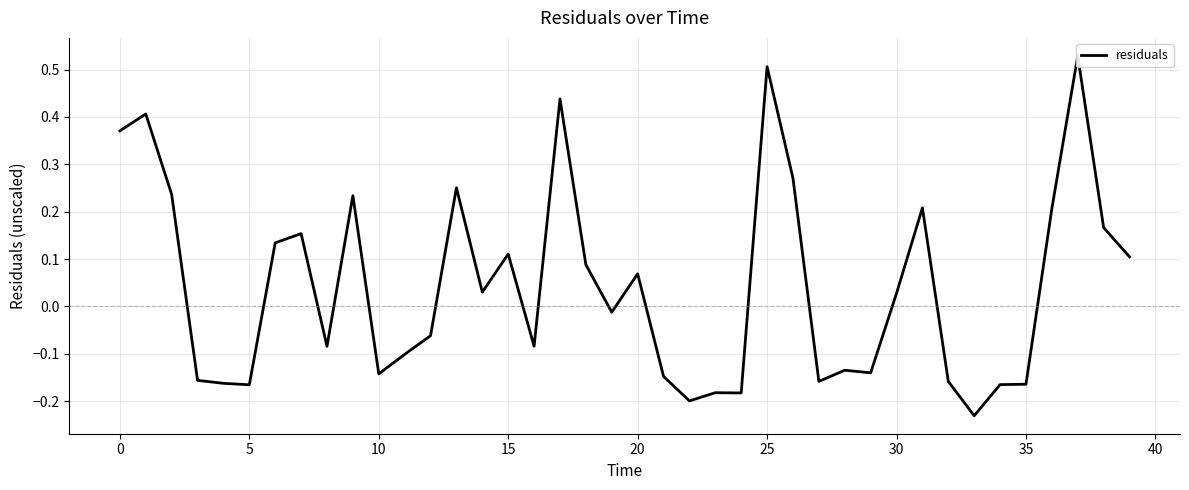

Read the value at 22.

-0.2